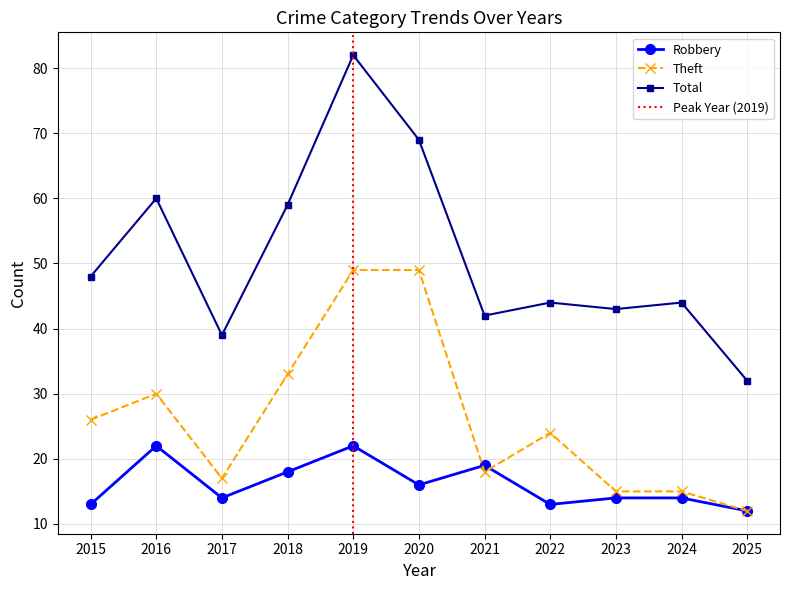

True or false: Theft and Total intersect in this chart.

False